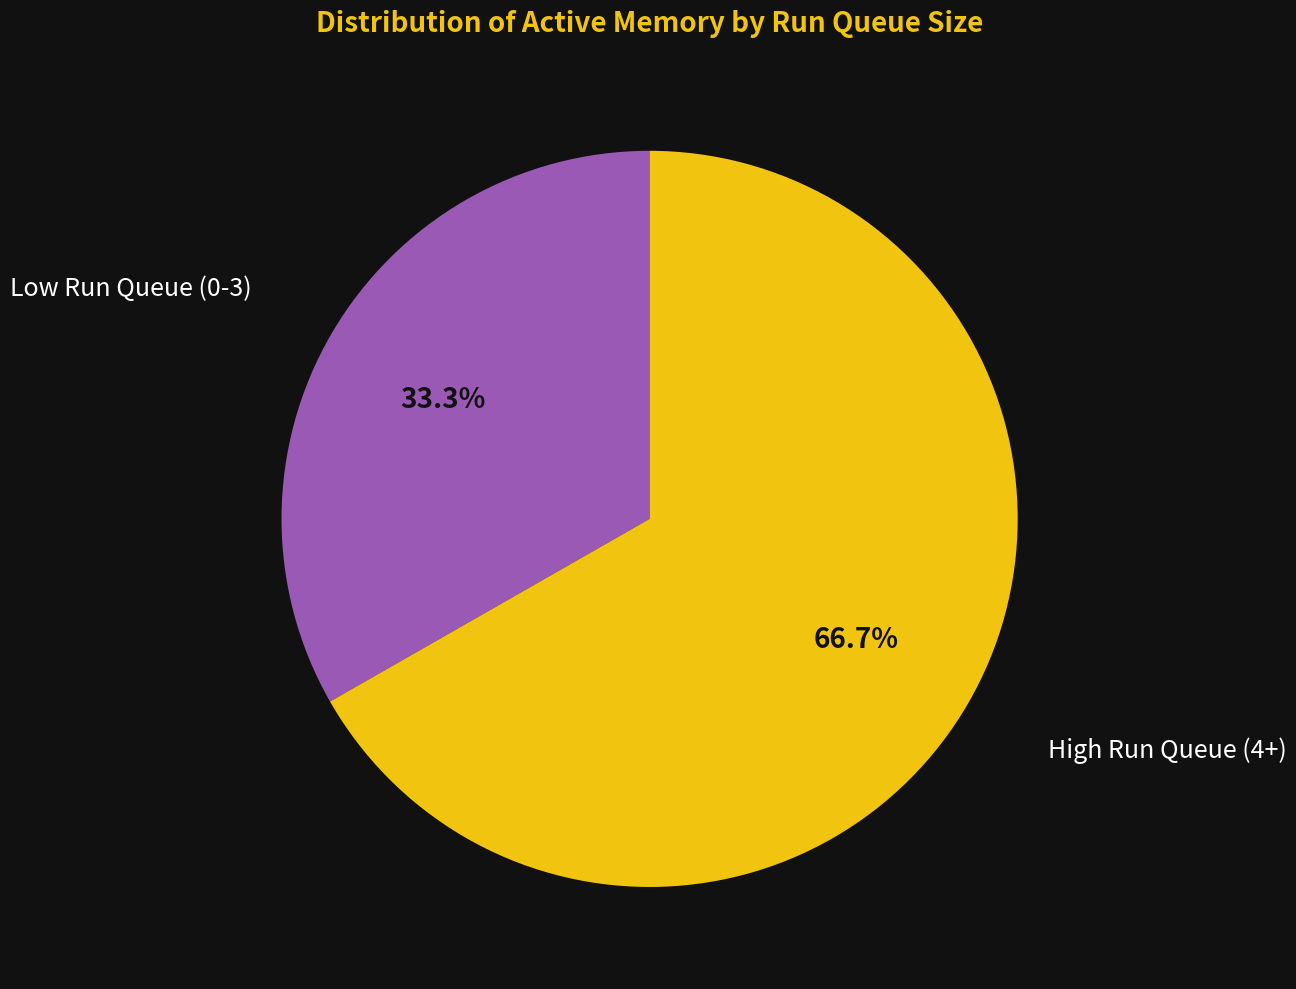

Approximately how many times larger is the value at High Run Queue (4+) compared to Low Run Queue (0-3)?

2.0